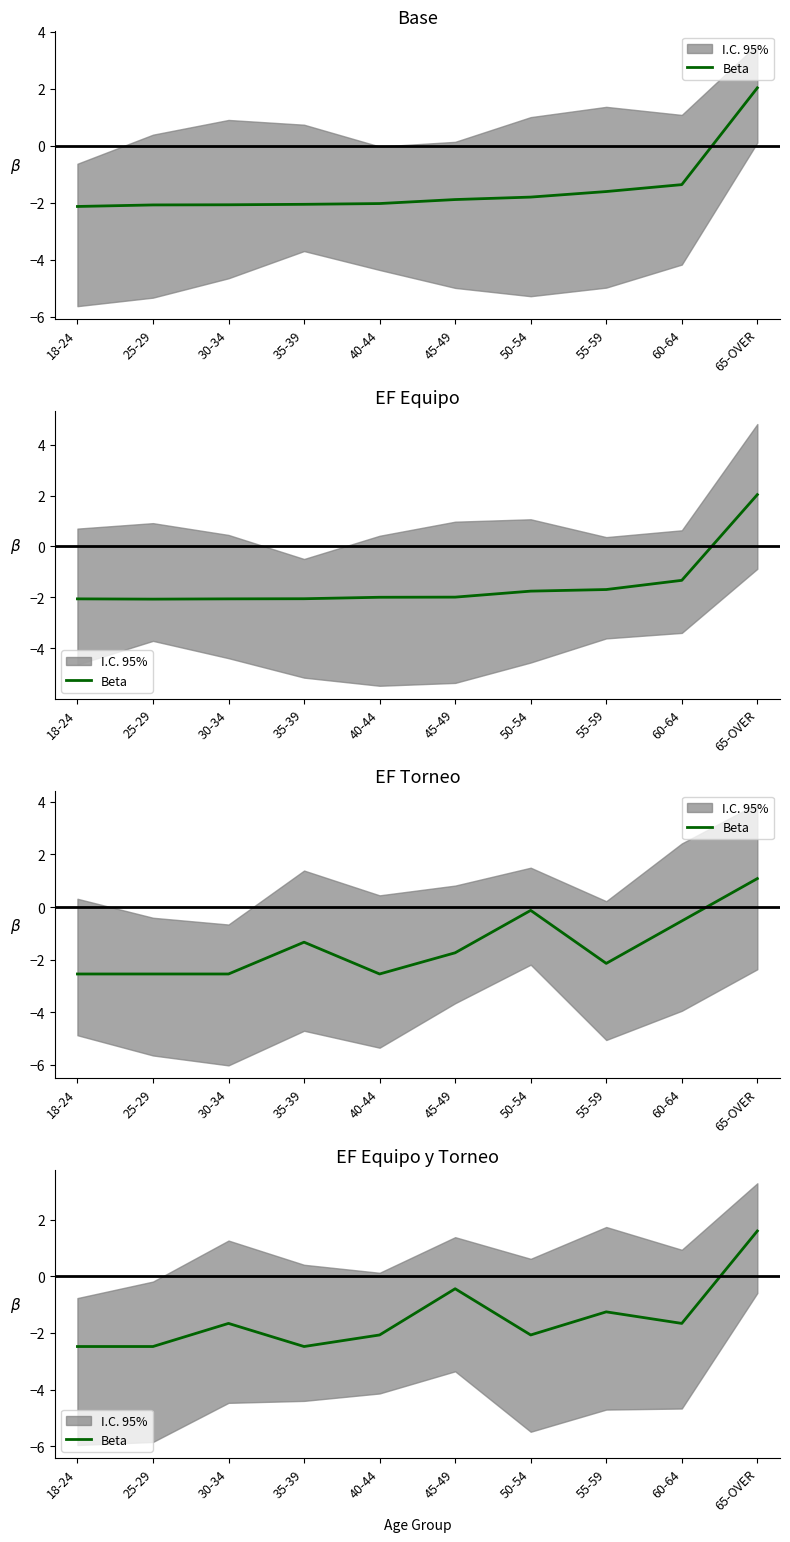

What is the label of the 10th point from the right?

18-24